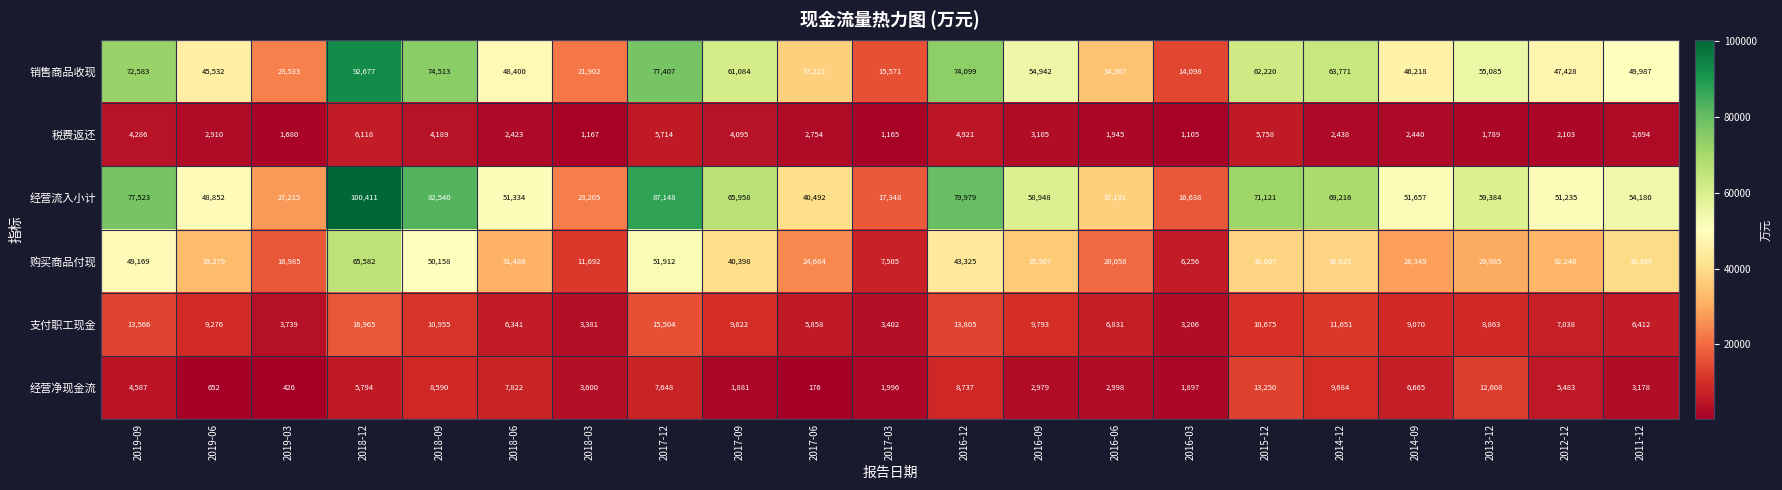

What is the greatest value displayed?

100411